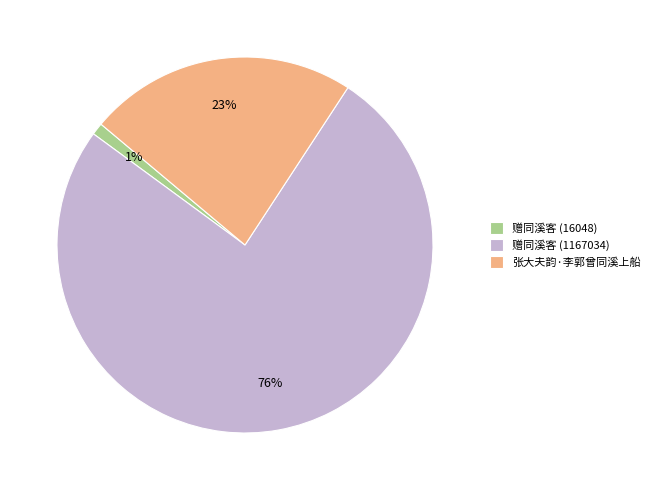

To the nearest percent, what is the difference between the largest and smallest slice percentages?

75%